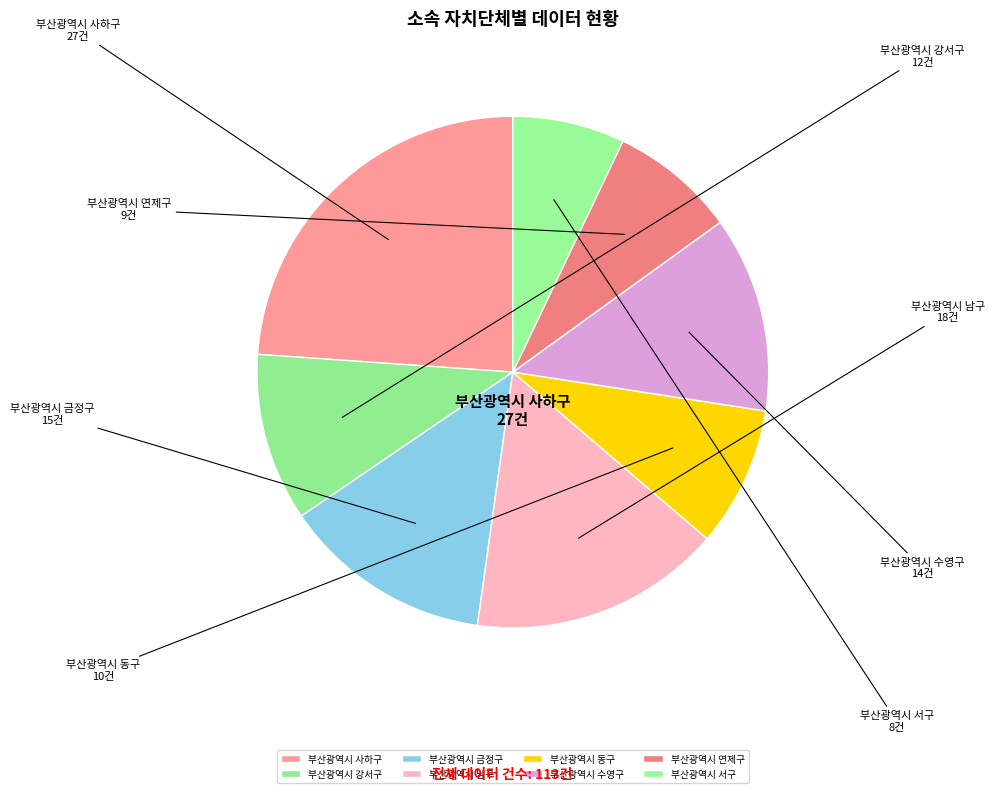

Which category has the smallest portion of the pie?

부산광역시 서구